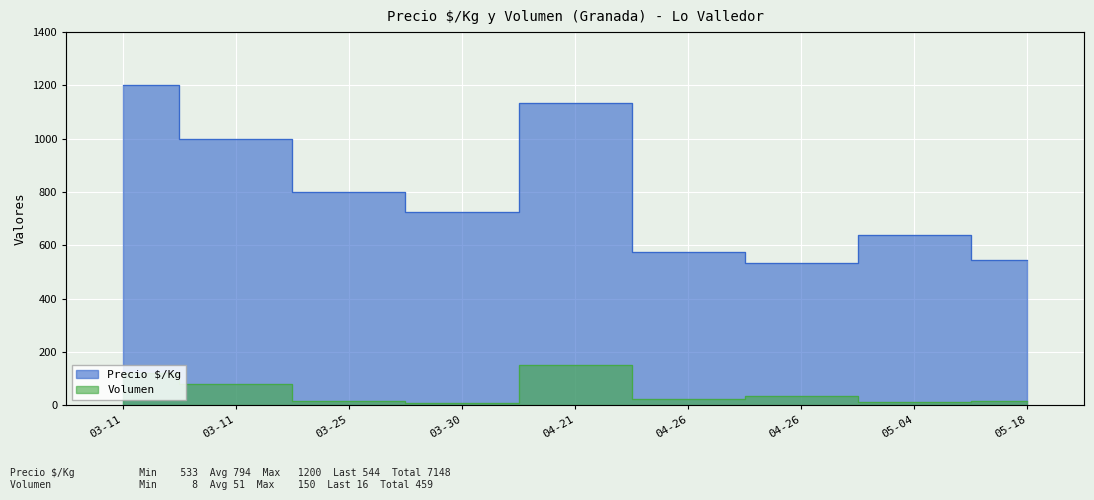

List the series in order of their overall mean, highest first.

Precio $/Kg, Volumen